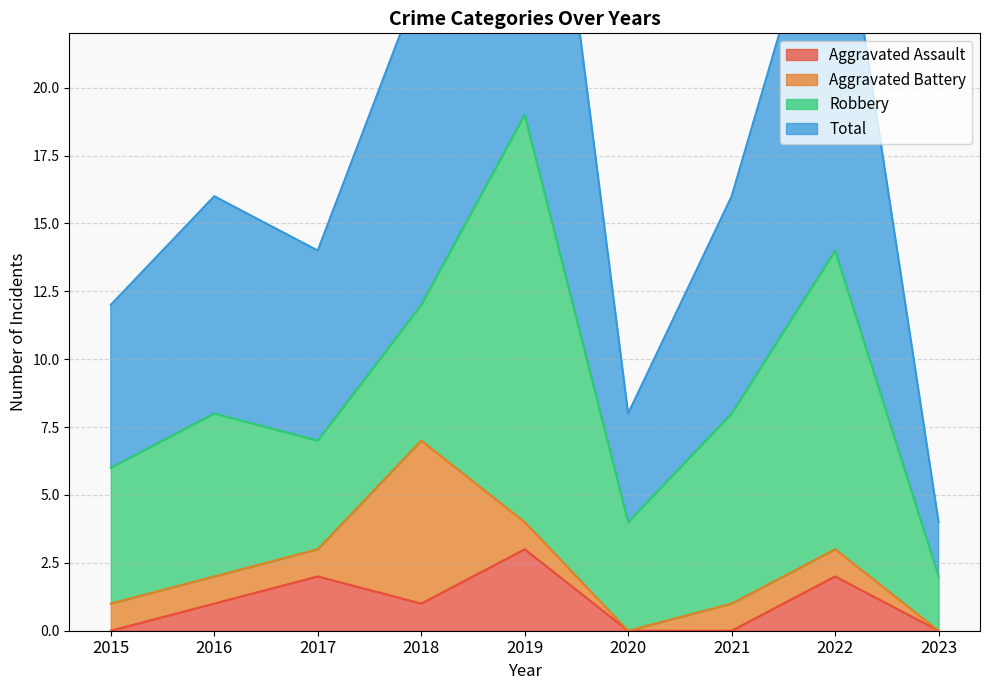

The value of Aggravated Assault at 2020 is 0. True or false?

True